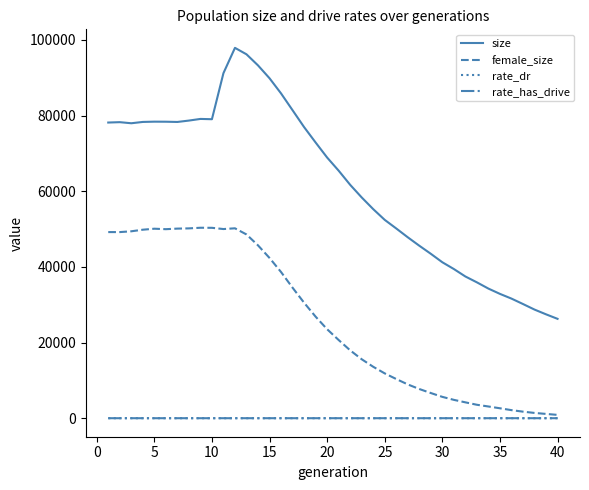

What are all the series names shown in the legend?

size, female_size, rate_dr, rate_has_drive